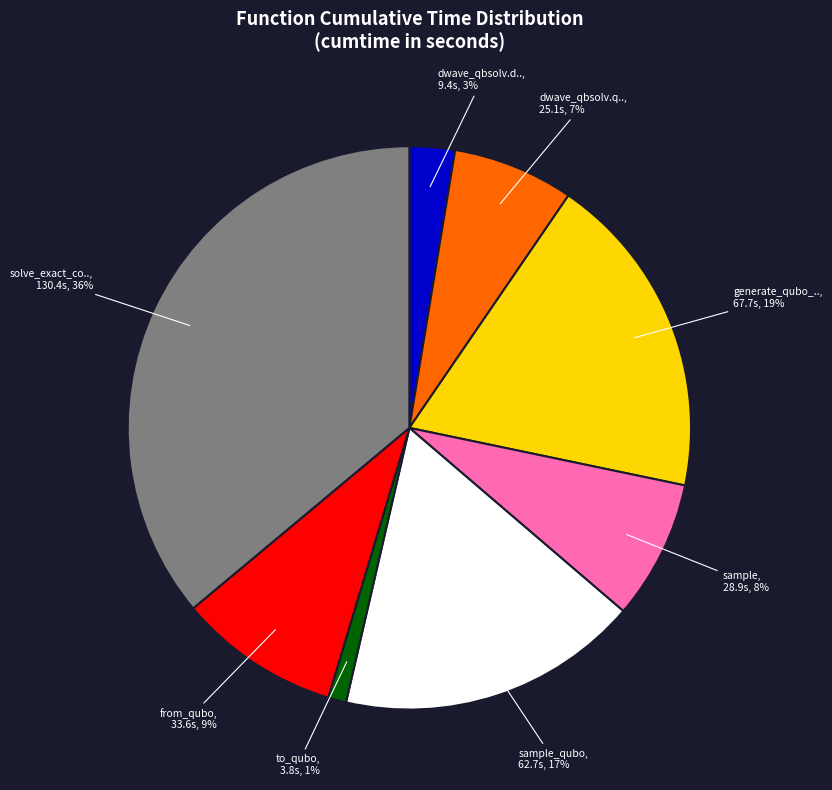

To the nearest percent, what is the difference between the largest and smallest slice percentages?

35%